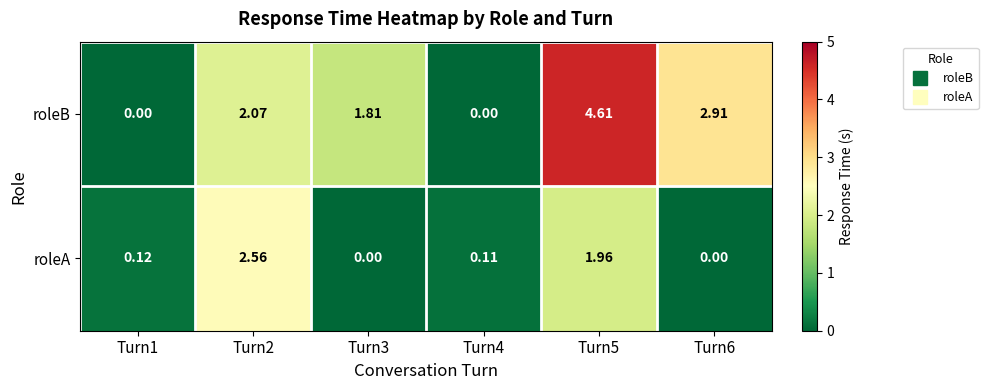

Rank the series by their maximum value, from highest to lowest.

roleB, roleA